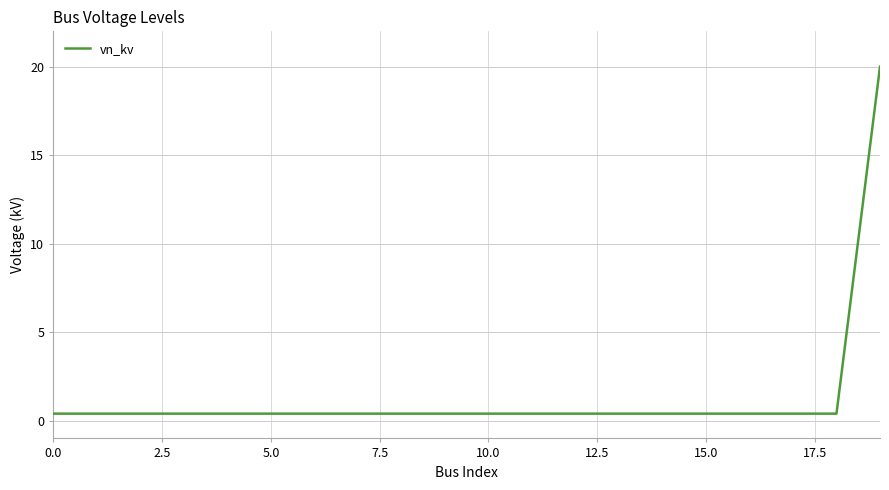

What is the maximum value shown in the chart?

20.0